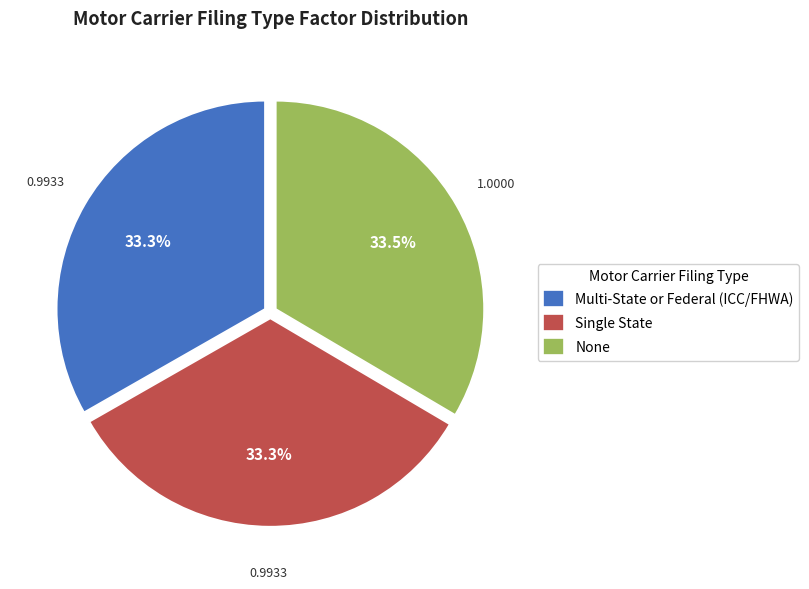

How many segments does this pie chart have?

3